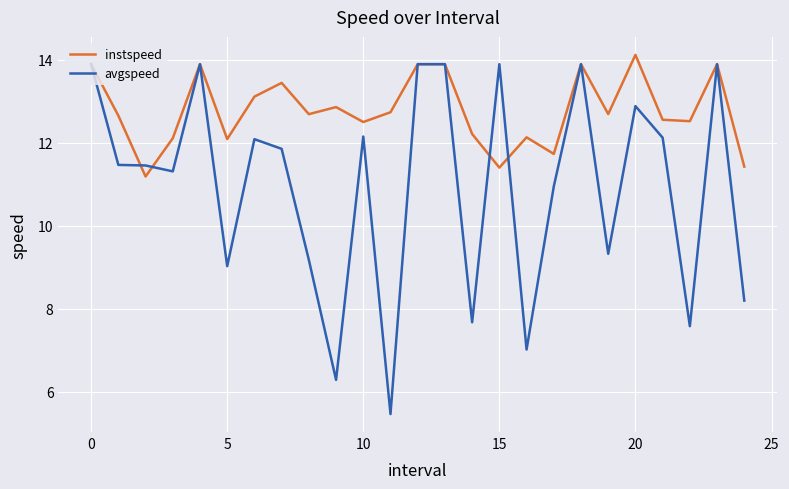

What is the minimum value shown in the chart?

5.5